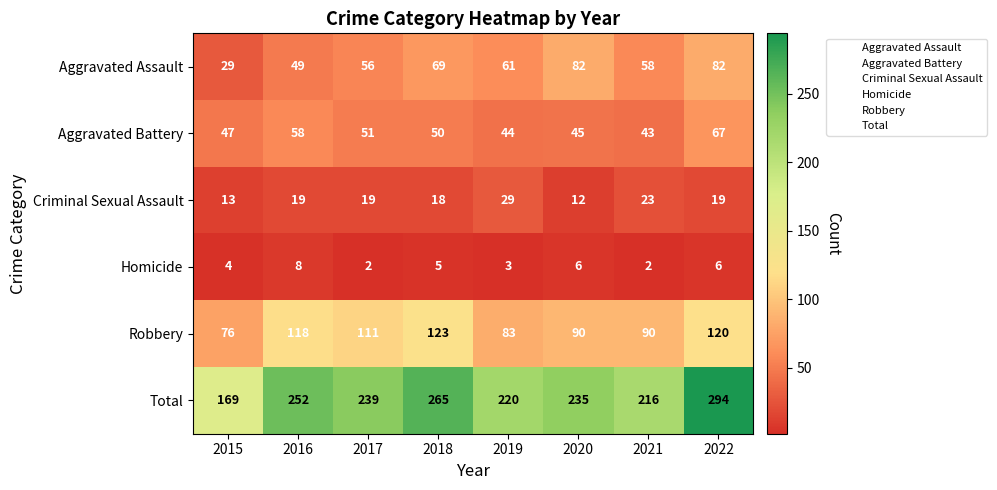

Is the value of Total at 2015 greater than the value of Aggravated Assault at 2017?

Yes